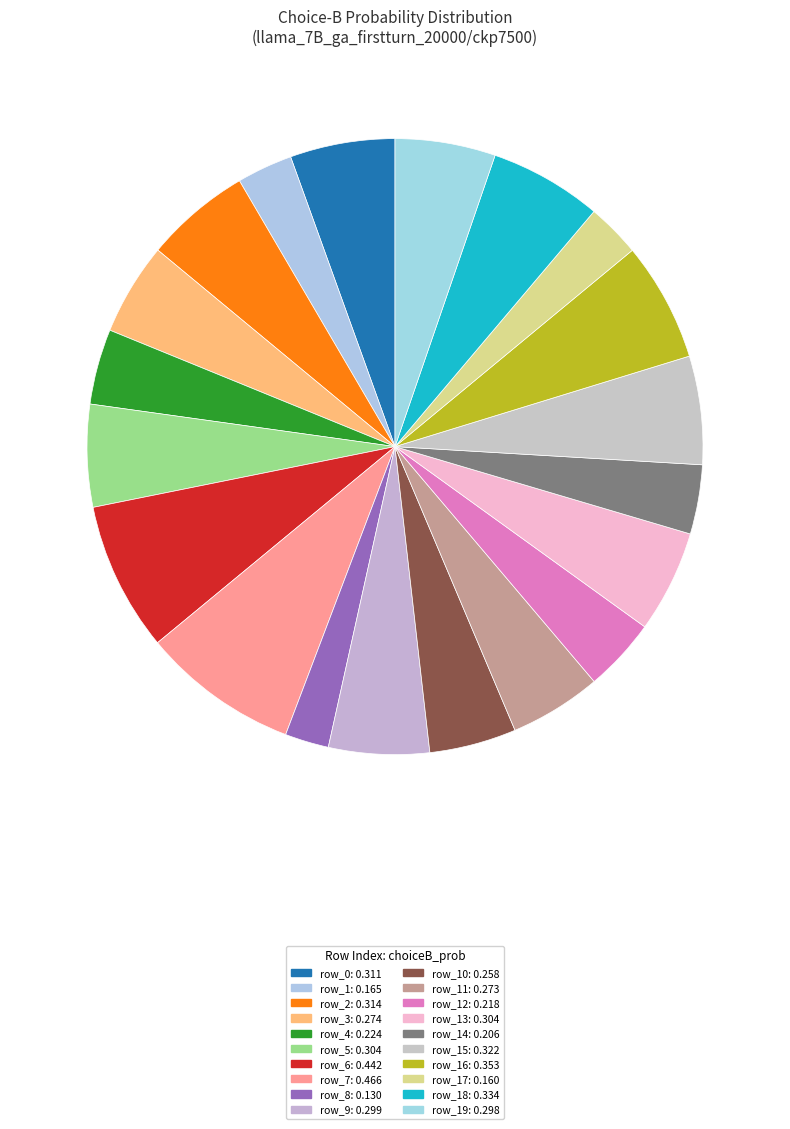

How many segments does this pie chart have?

20